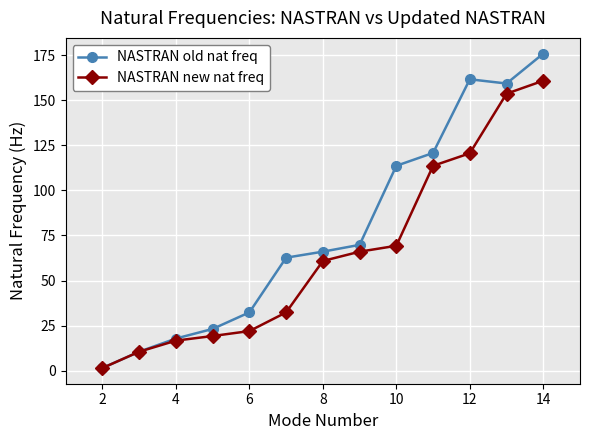

Reading left to right, transcribe all the data shown in this chart.

NASTRAN old nat freq: 1.5	10.5	17.8	23.1	32.3	62.7	66.0	69.8	113.7	120.8	161.7	159.4	176.0
NASTRAN new nat freq: 1.4	10.5	16.6	19.2	21.9	32.3	60.9	66.0	69.3	113.7	120.6	153.7	160.9